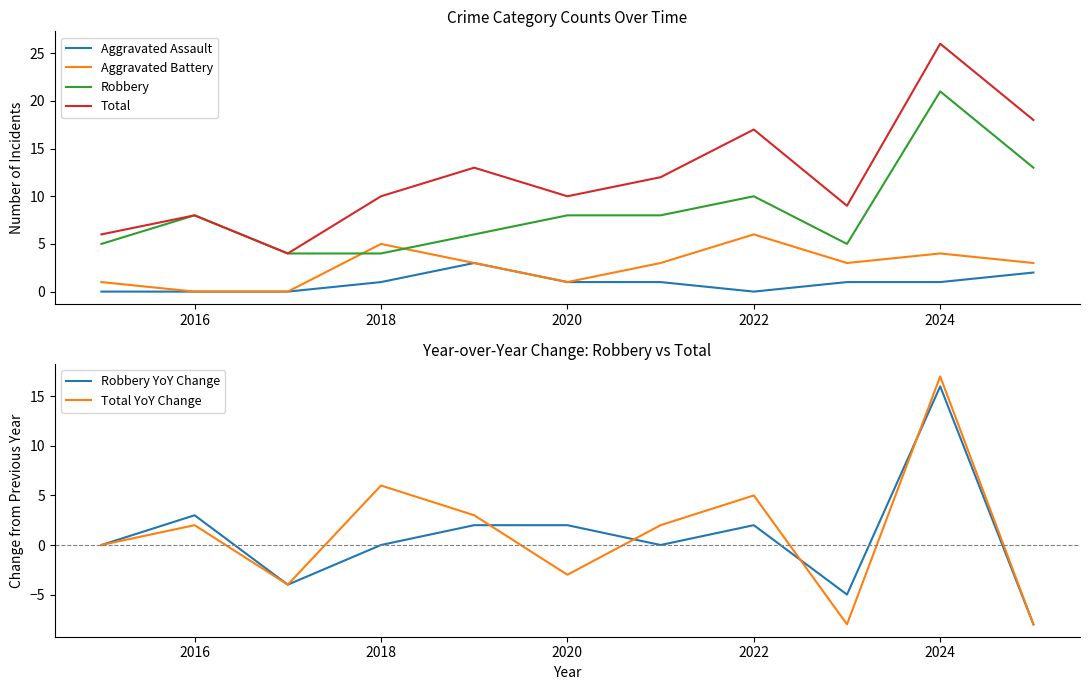

At which label is Robbery YoY Change closest to 4?

2016